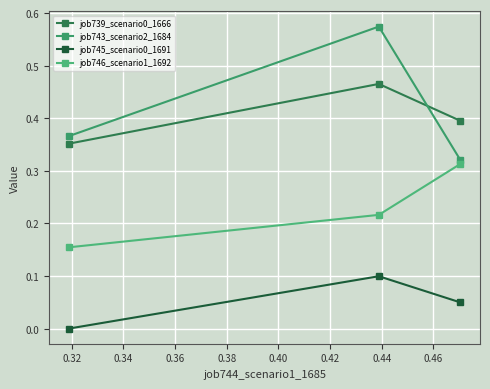

What is the highest value of the job743_scenario2_1684 series?

0.6